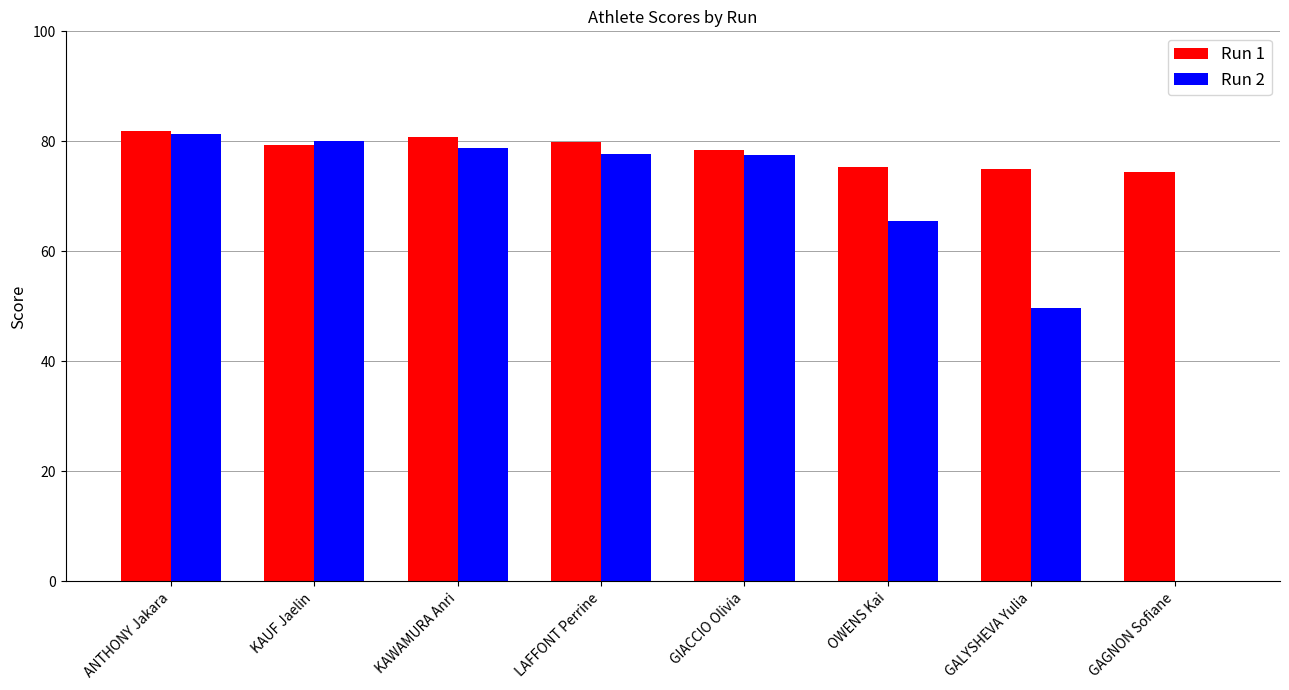

Which series has the widest spread of values?

Run 2